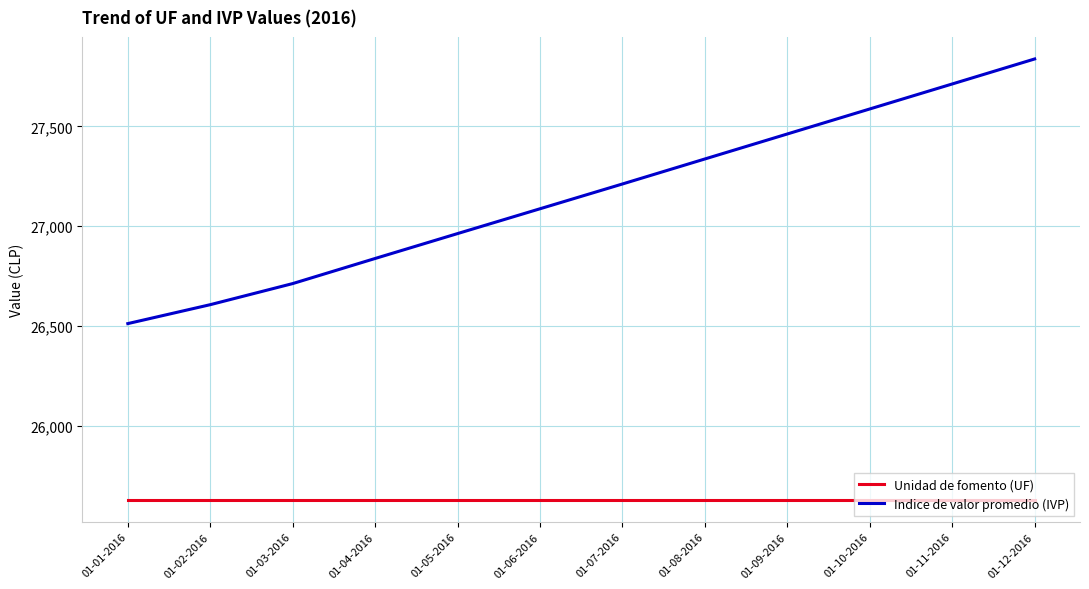

What value does the Indice de valor promedio (IVP) series have at 01-06-2016?

27087.3